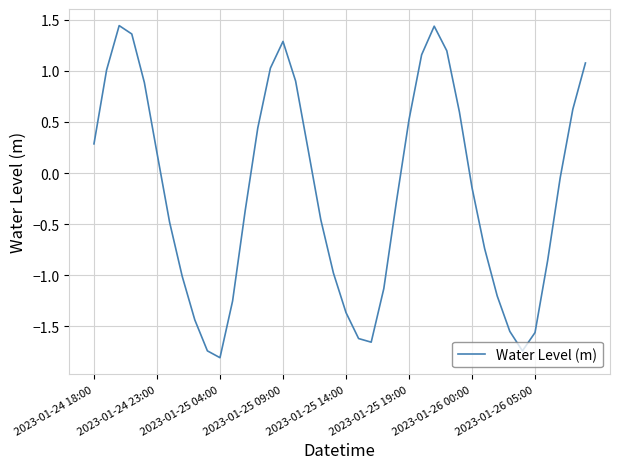

What is the difference between the maximum and minimum values?

3.2